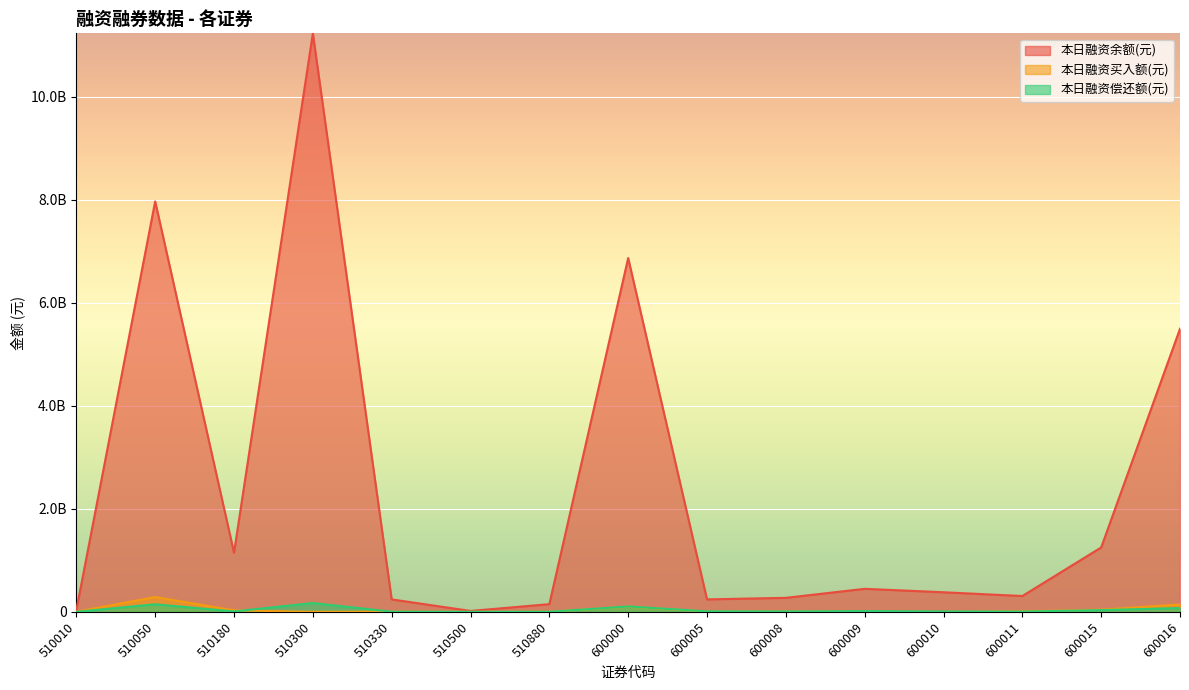

Where is 本日融资偿还额(元) nearest to the value 85713021?

600016